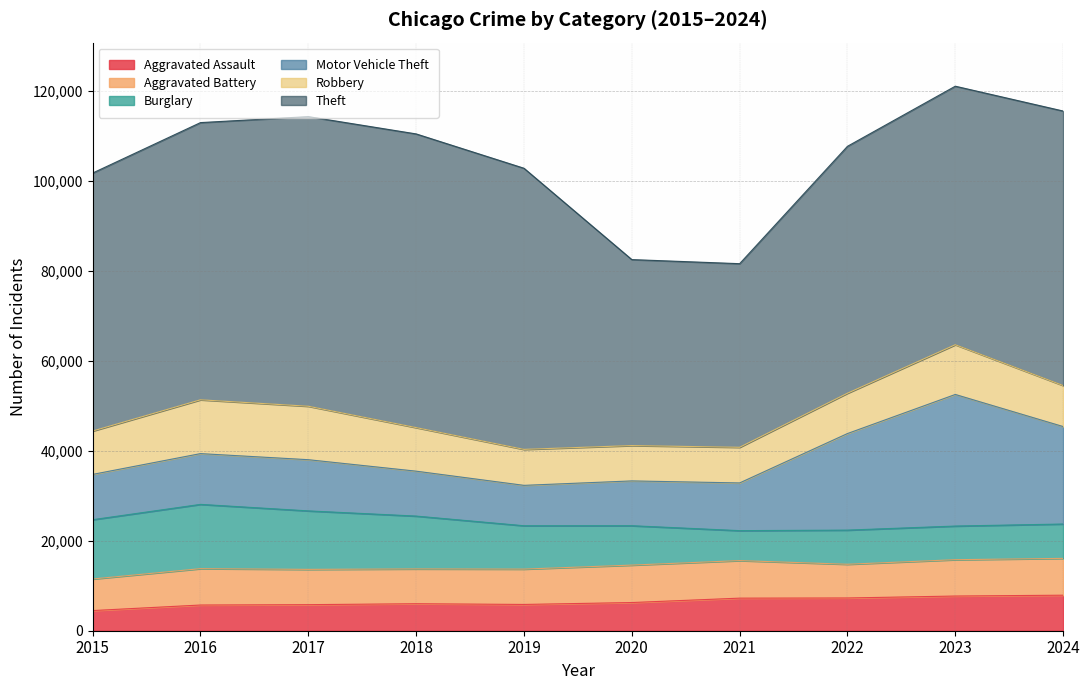

At which category is the sum across all series the highest?

2023